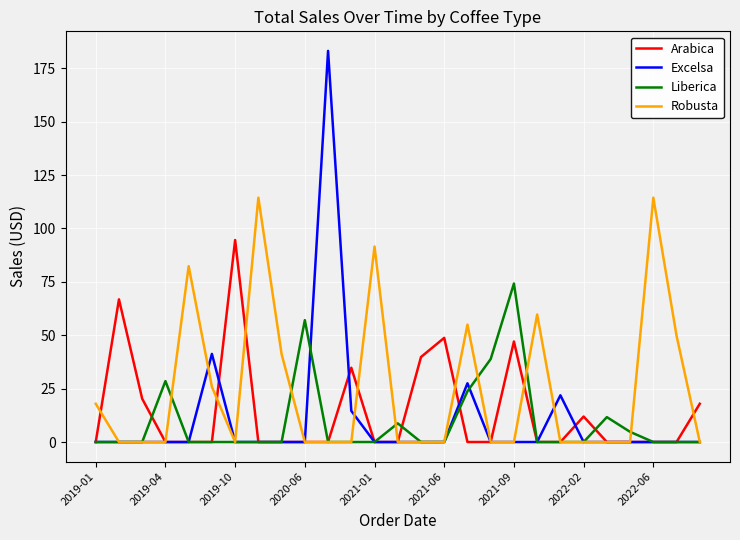

Which series has the largest range (max minus min)?

Excelsa